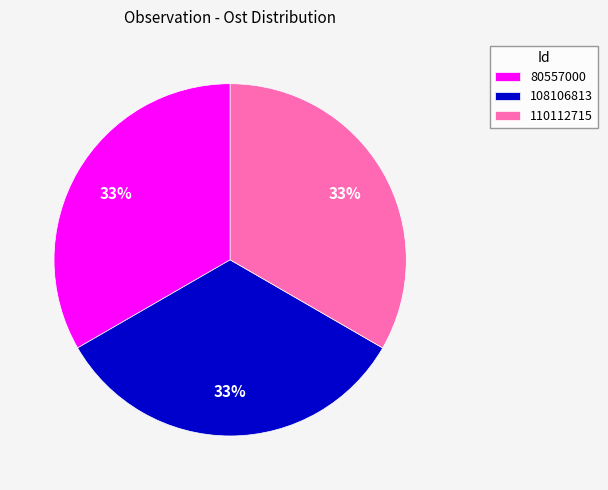

Combined, do 108106813 and 80557000 account for over 50%?

Yes